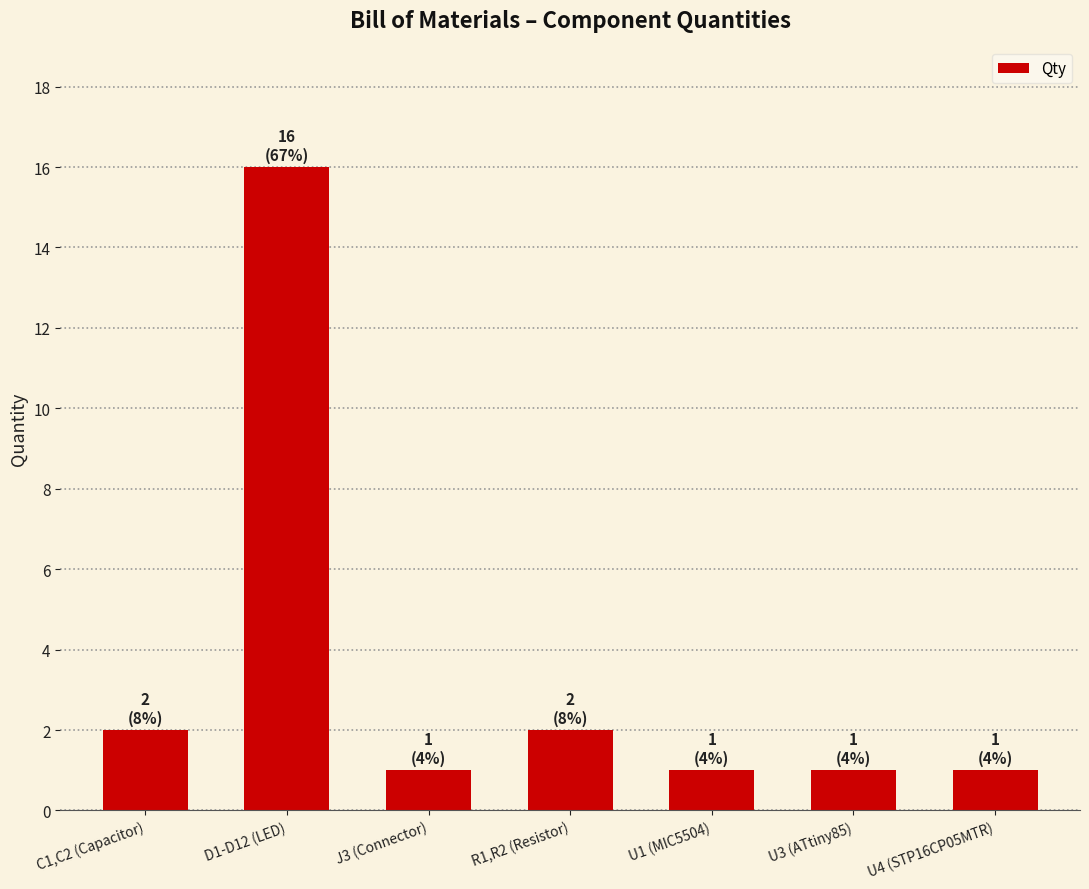

What is the change in value from D1-D12 (LED) to J3 (Connector)?

-15